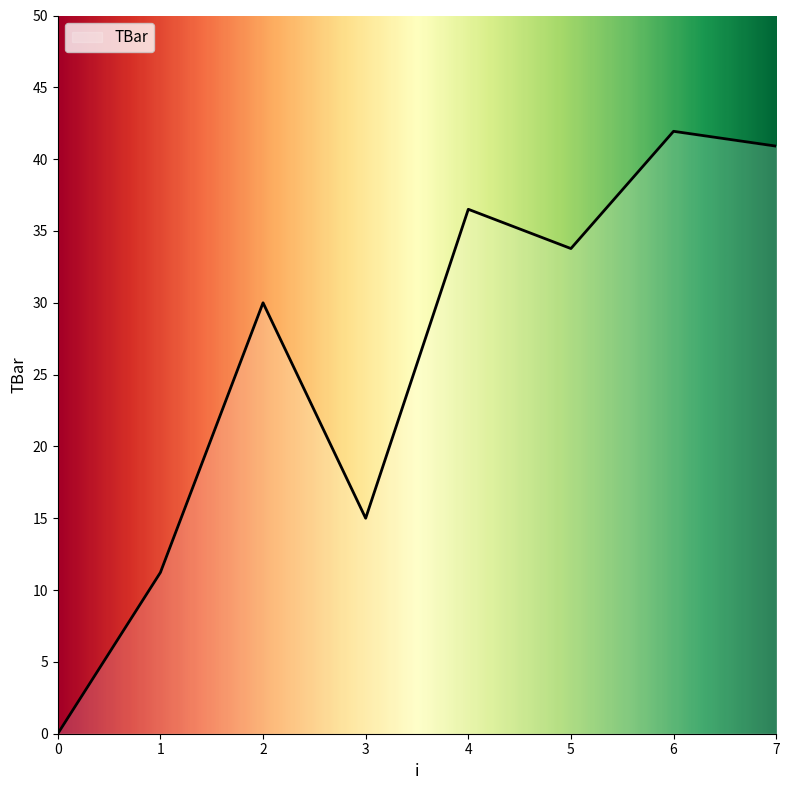

Count the number of data series in this chart.

1